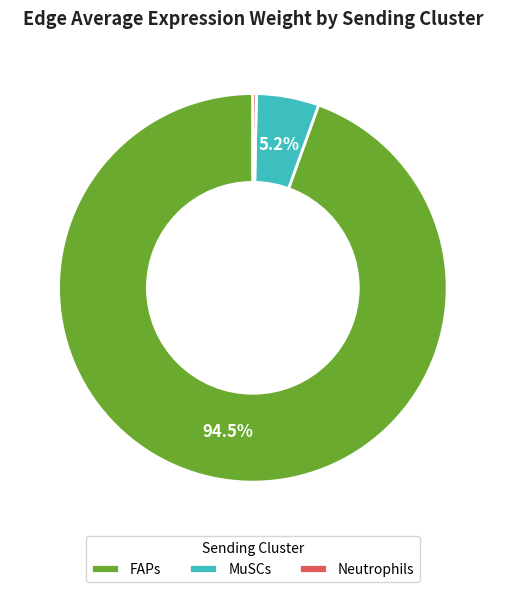

Rank the categories by value from lowest to highest.

Neutrophils, MuSCs, FAPs